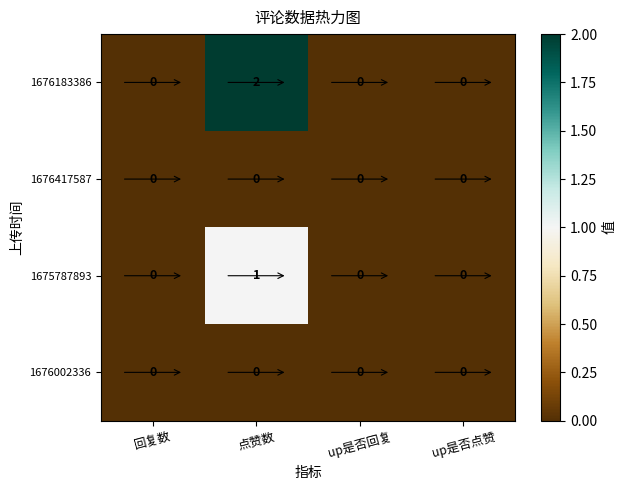

The 1675787893 series shows -1 at up是否回复. True or false?

False